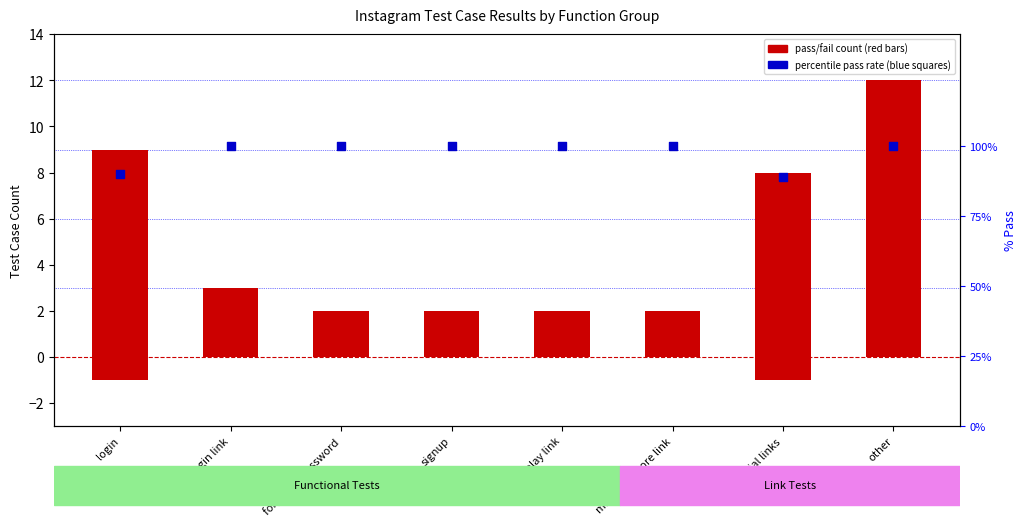

What is the total value across all series at other?

112